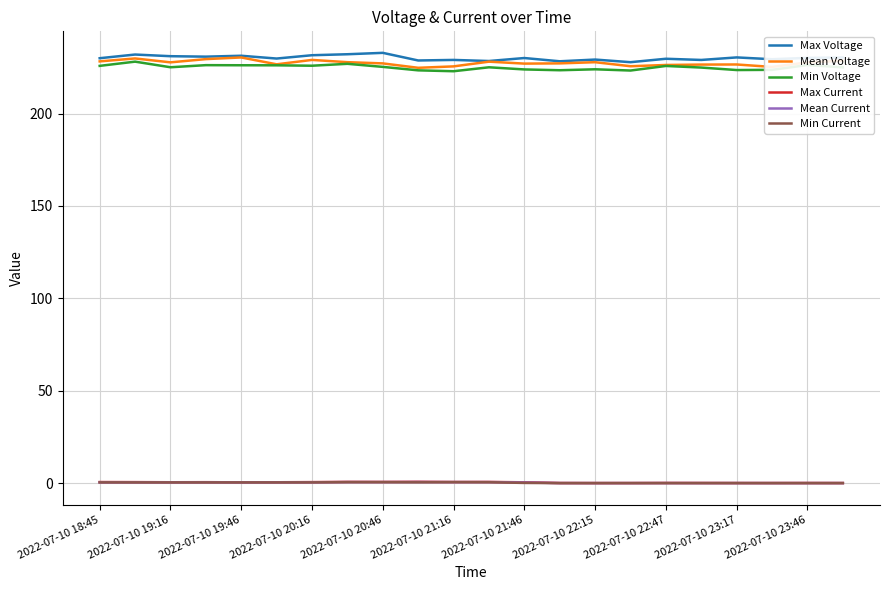

True or false: Max Current and Max Voltage cross at least once.

False